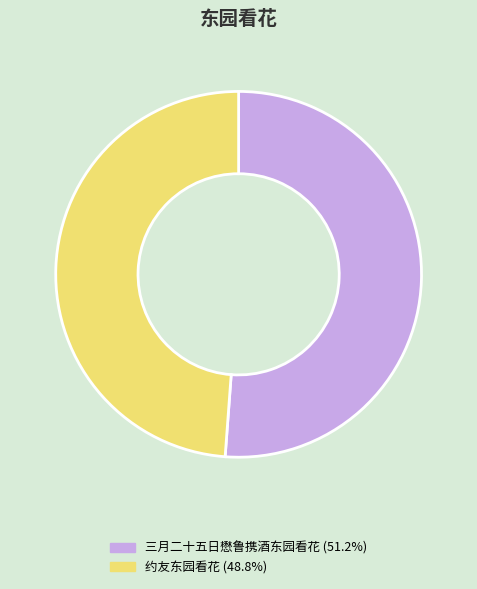

Between 三月二十五日懋鲁携酒东园看花 and 约友东园看花, which is larger?

三月二十五日懋鲁携酒东园看花